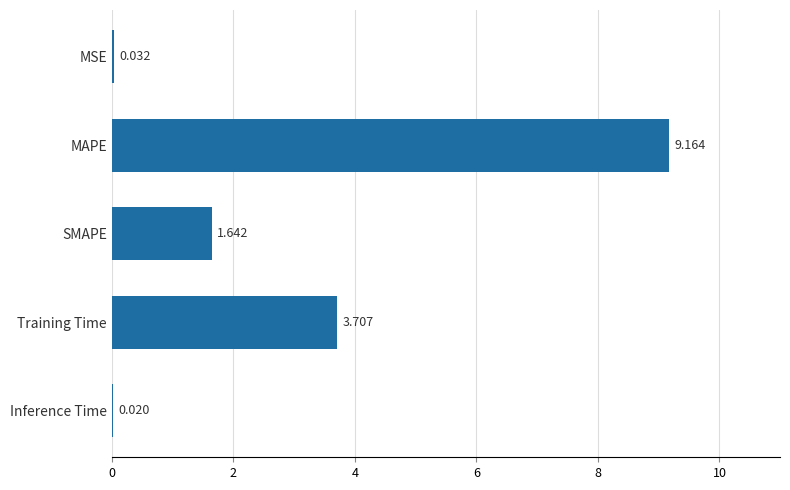

How many values exceed 1?

3